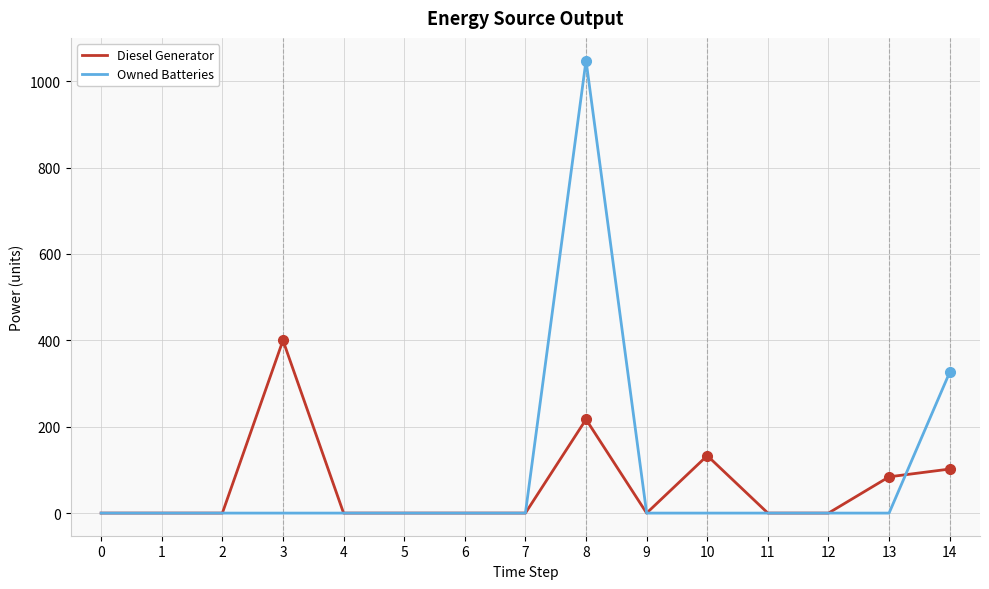

What is the difference between the maximum and minimum values in the Owned Batteries series?

1048